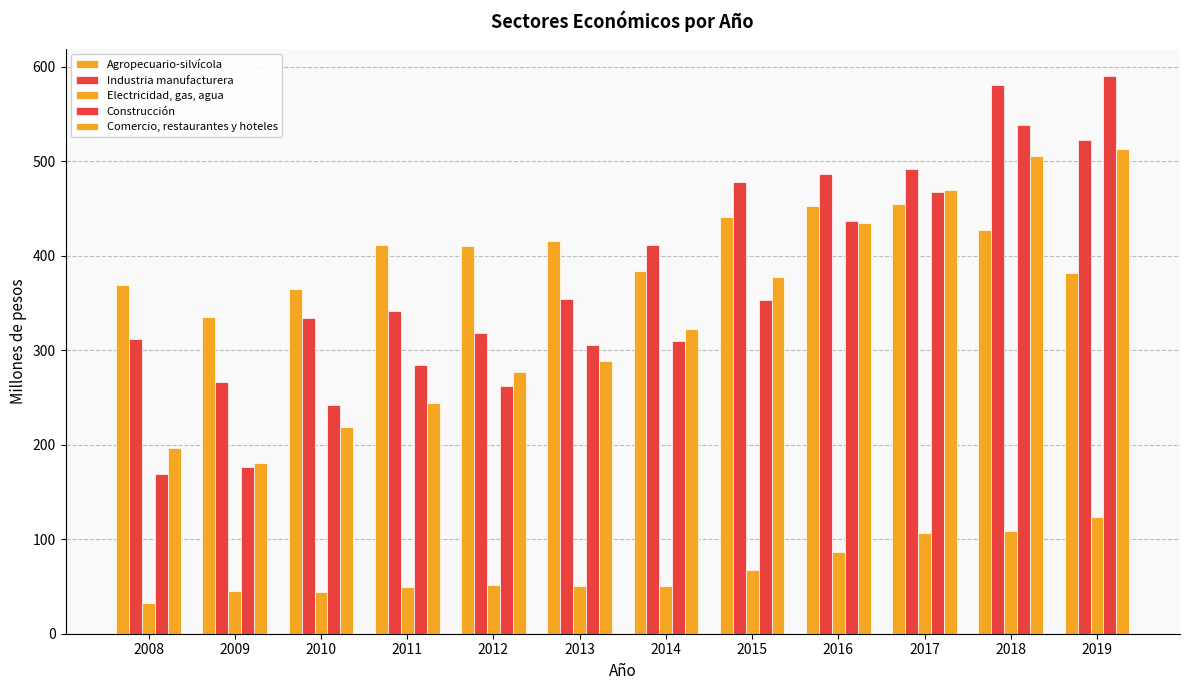

What is the value of the Electricidad, gas, agua bar at the 6th from the left?

50